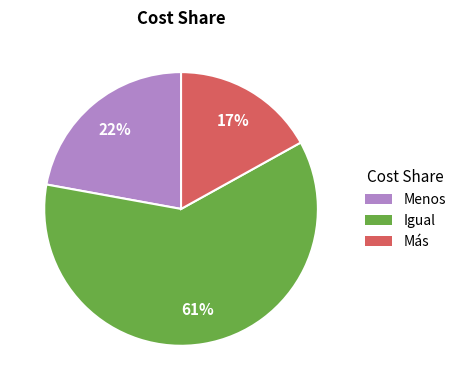

To the nearest percent, what is the difference between the largest and smallest slice percentages?

44%